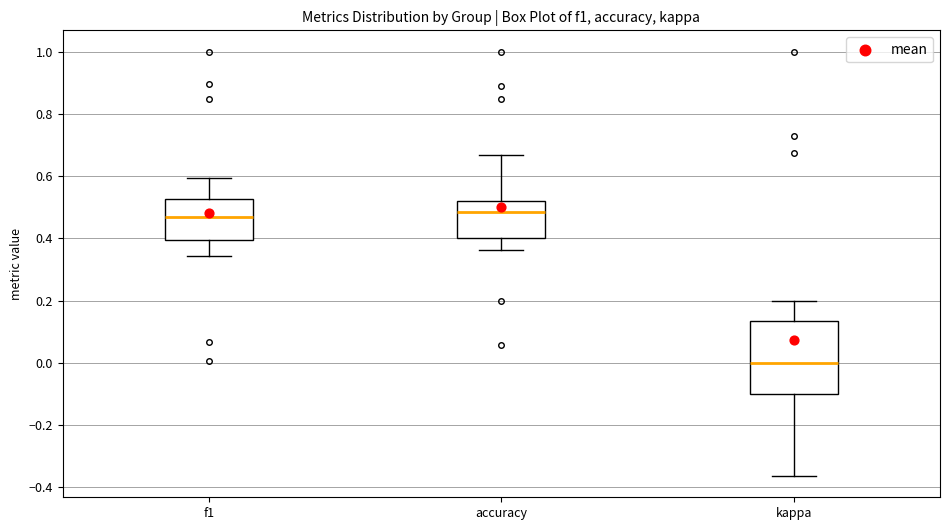

Reading left to right, read every box against the y-axis: the position of its median line, the range the box covers, and the ends of its whiskers. The values are not printed on the chart, so give them approximately, as read against the axis.

f1: median 0.46, box 0.40 to 0.52, whiskers 0.34 to 0.60
accuracy: median 0.48, box 0.40 to 0.52, whiskers 0.36 to 0.66
kappa: median 0.00, box -0.10 to 0.14, whiskers -0.36 to 0.20